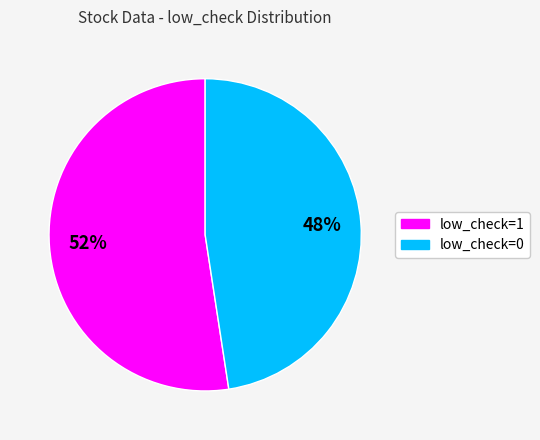

How many segments does this pie chart have?

2